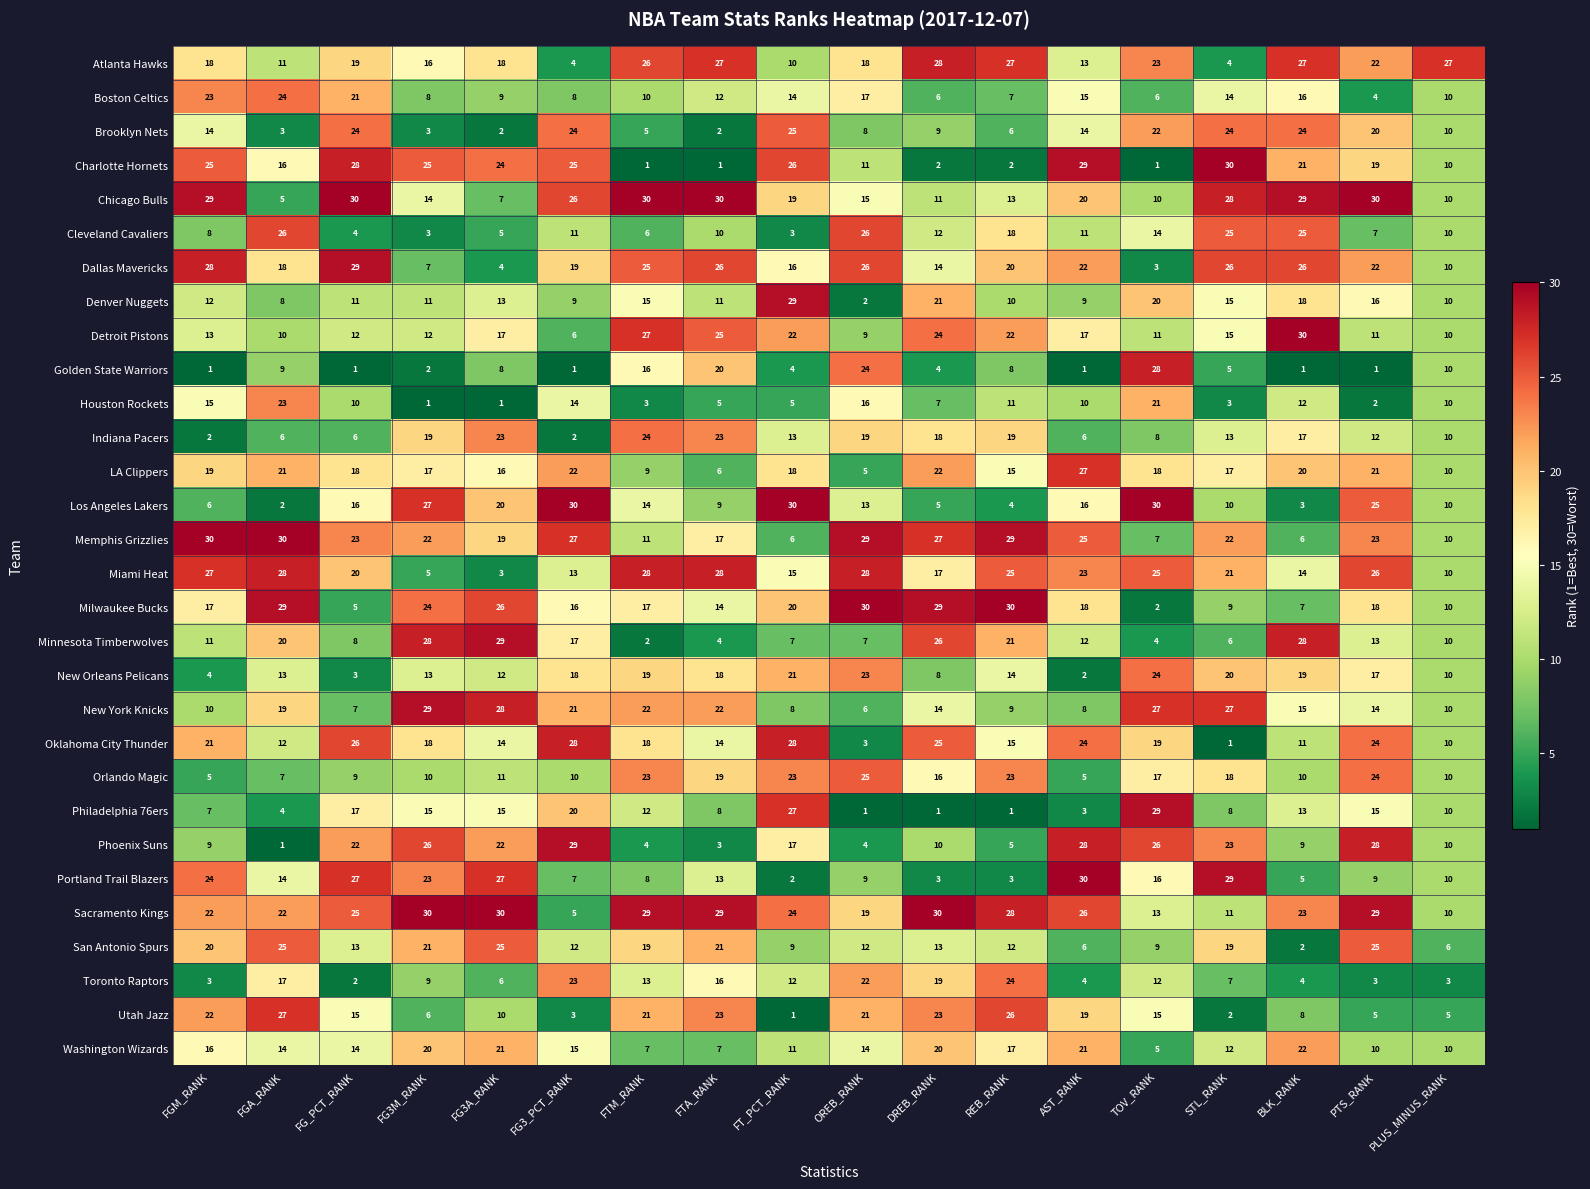

How many series are shown in this chart?

30